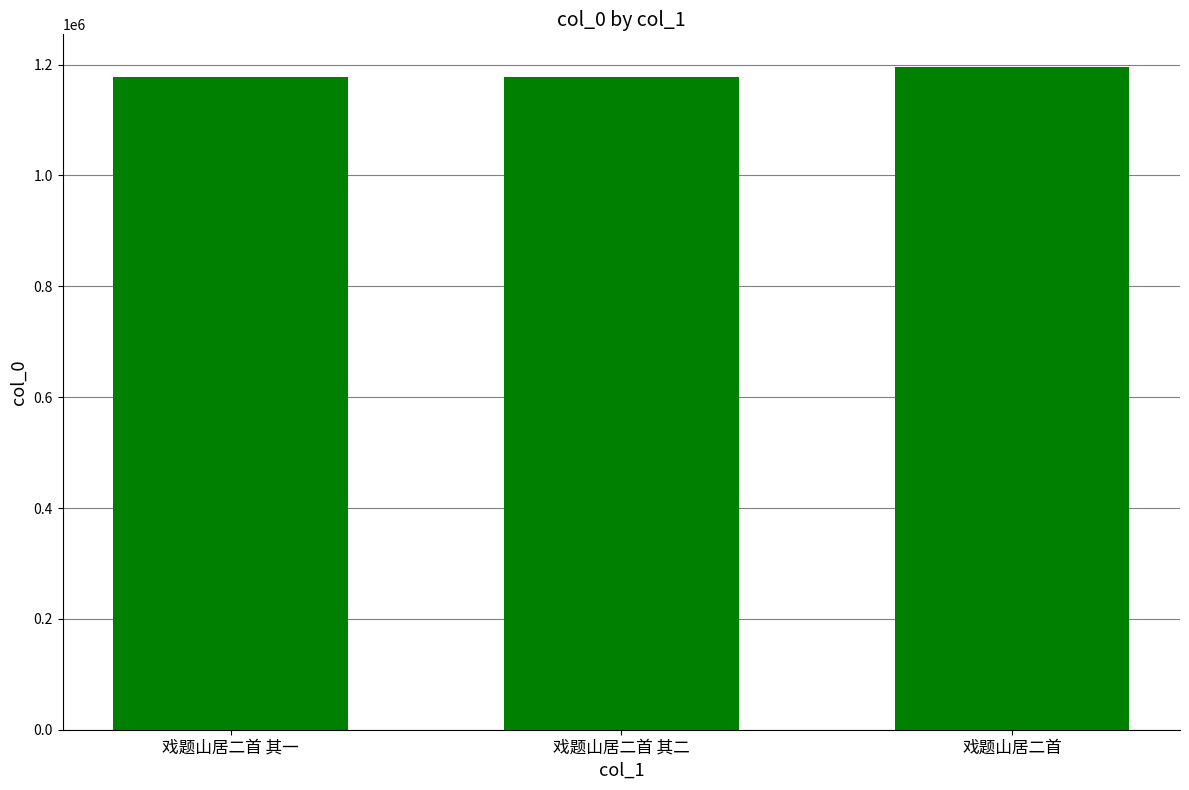

What is the label of the 1st bar from the left?

戏题山居二首 其一